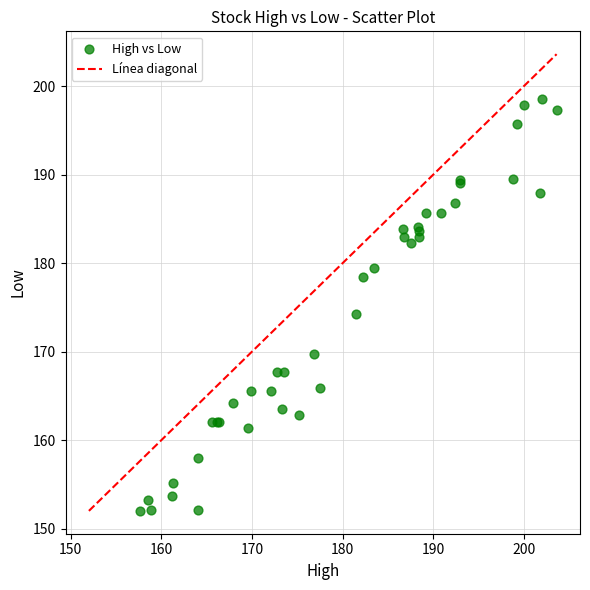

What Y value in the scatter plot is closest to 175?

174.2